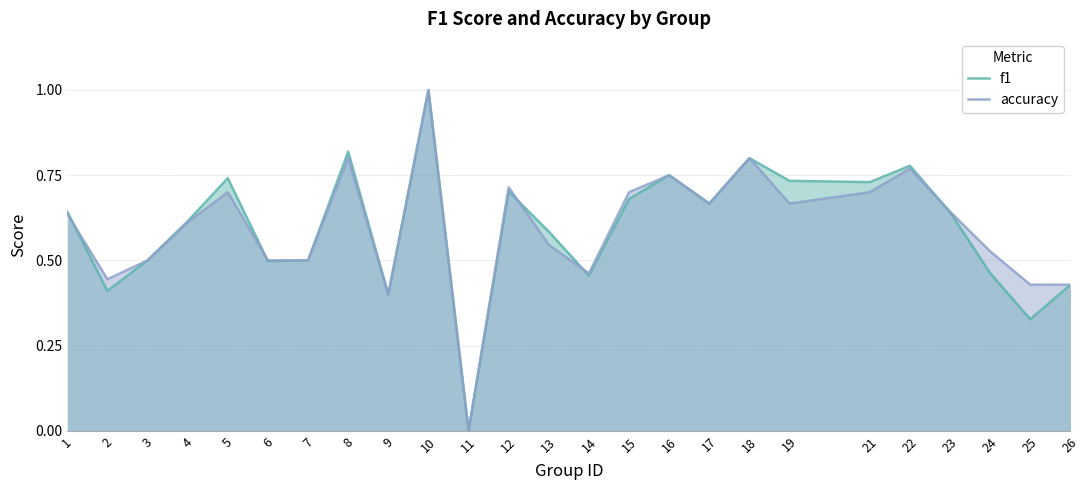

In accuracy, how many points are lower than both neighbors (excluding endpoints)?

6